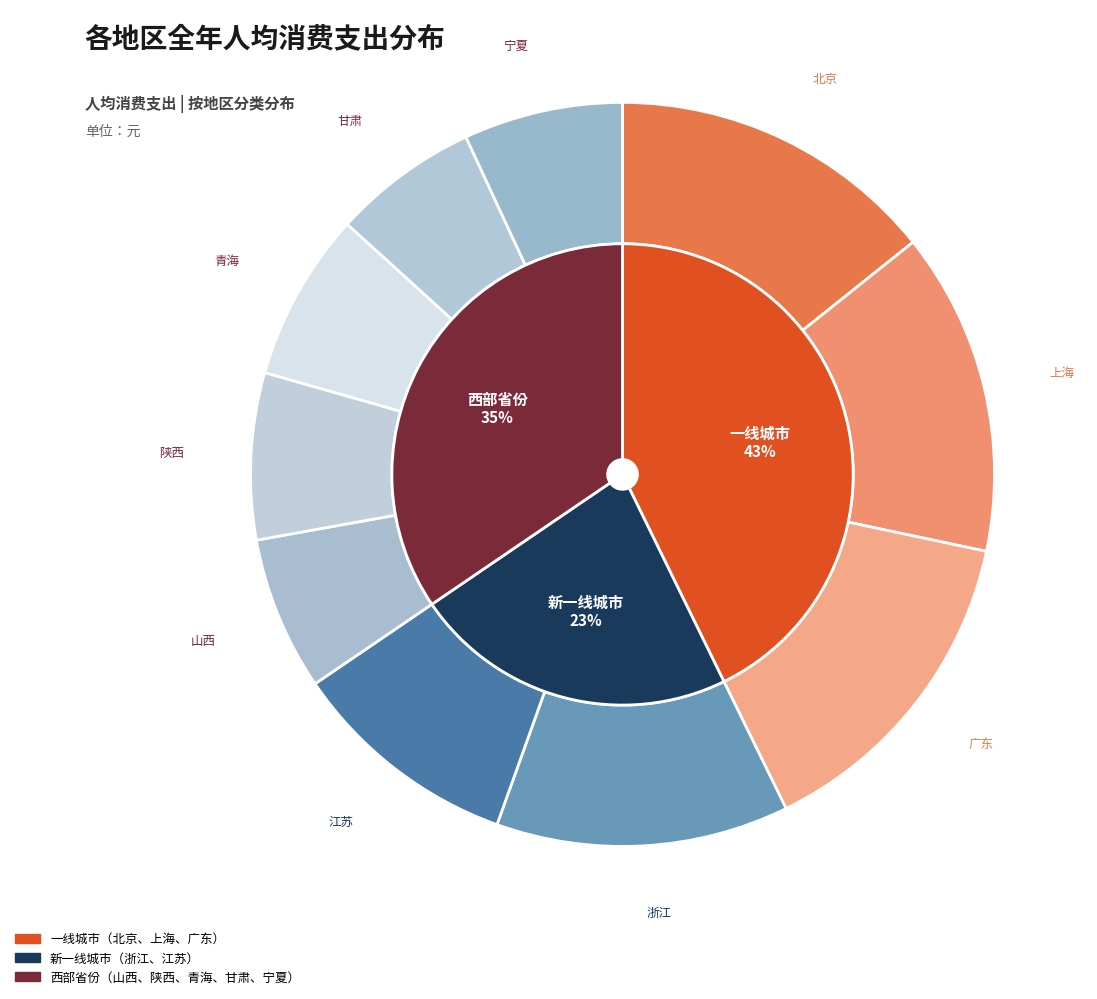

Which slice is the smallest?

甘肃